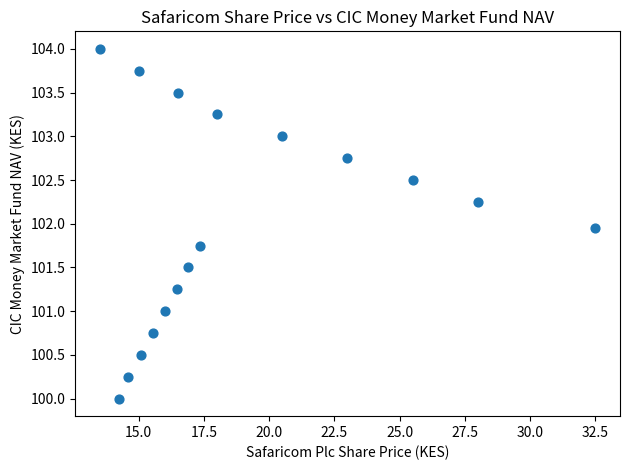

What is the range of Y values (max minus min)?

4.0